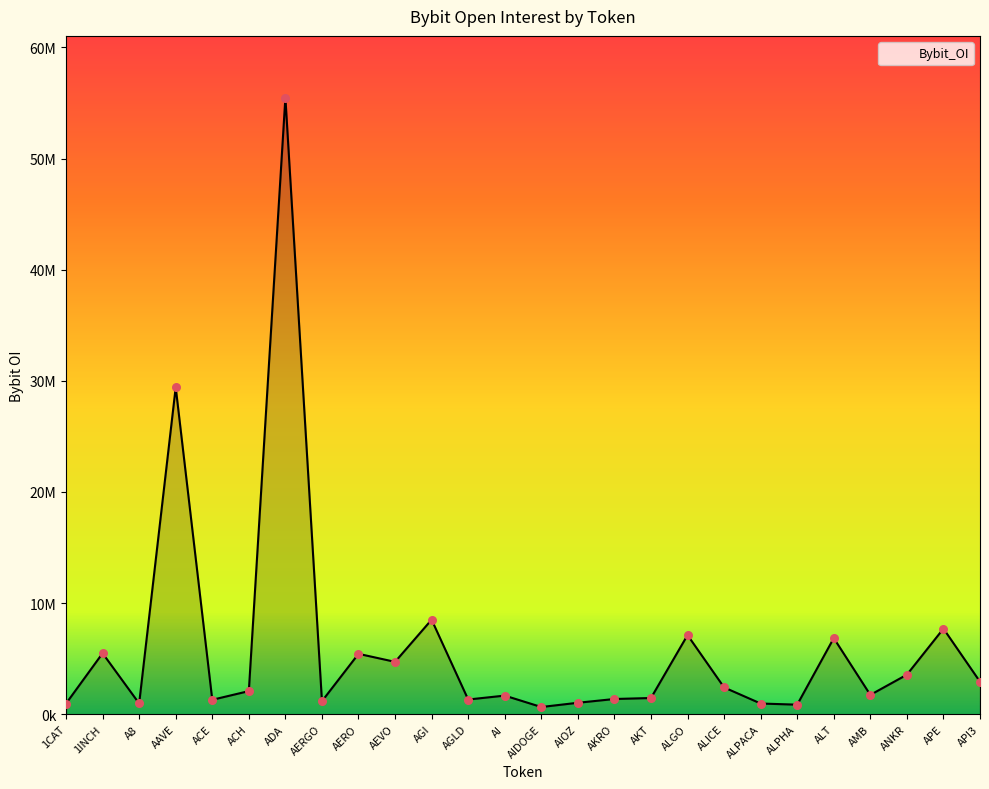

Approximately how many times larger is the value at ALPACA compared to 1CAT?

1.0